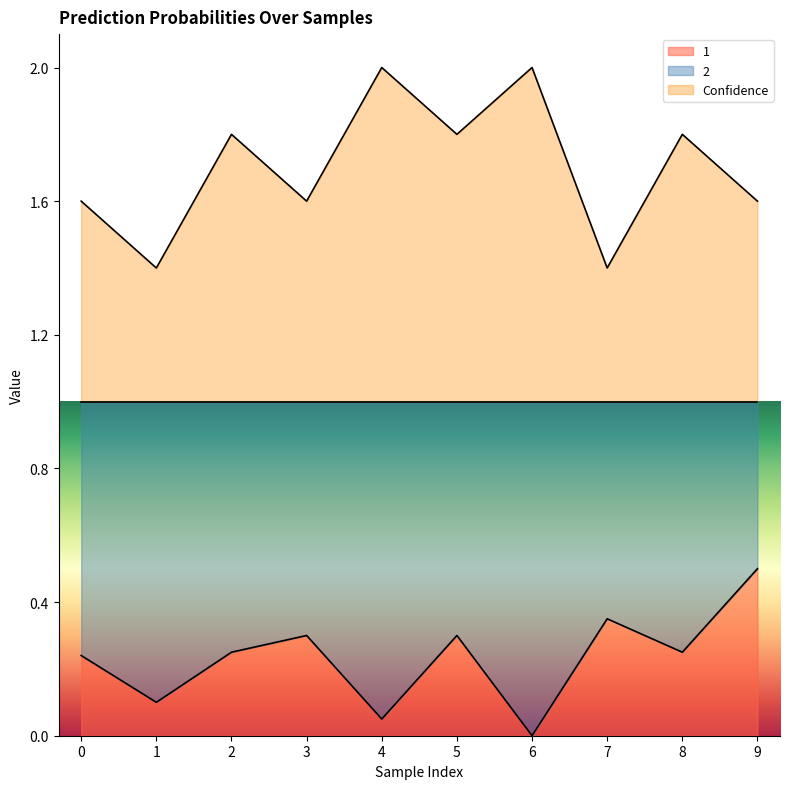

Which series has the largest total across all categories?

Confidence